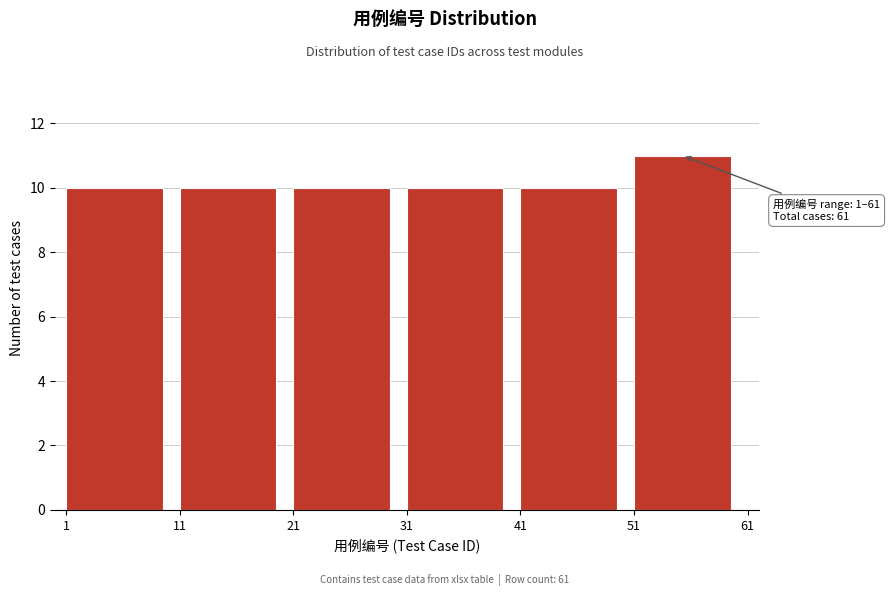

Which range on the x-axis has the tallest bar?

51 to 61